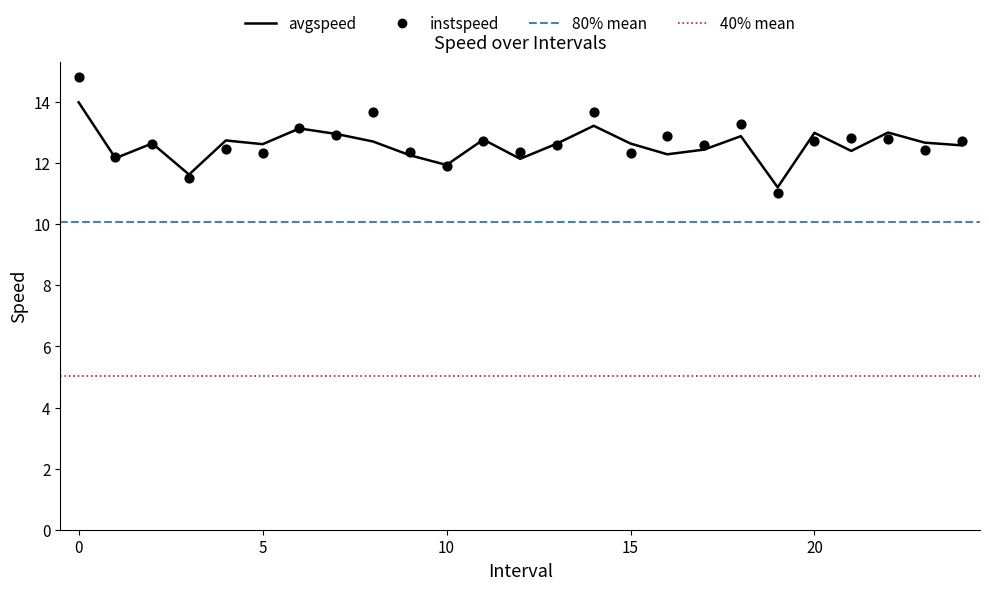

Is the value of avgspeed at 22.0 greater than the value of instspeed at 23.0?

Yes